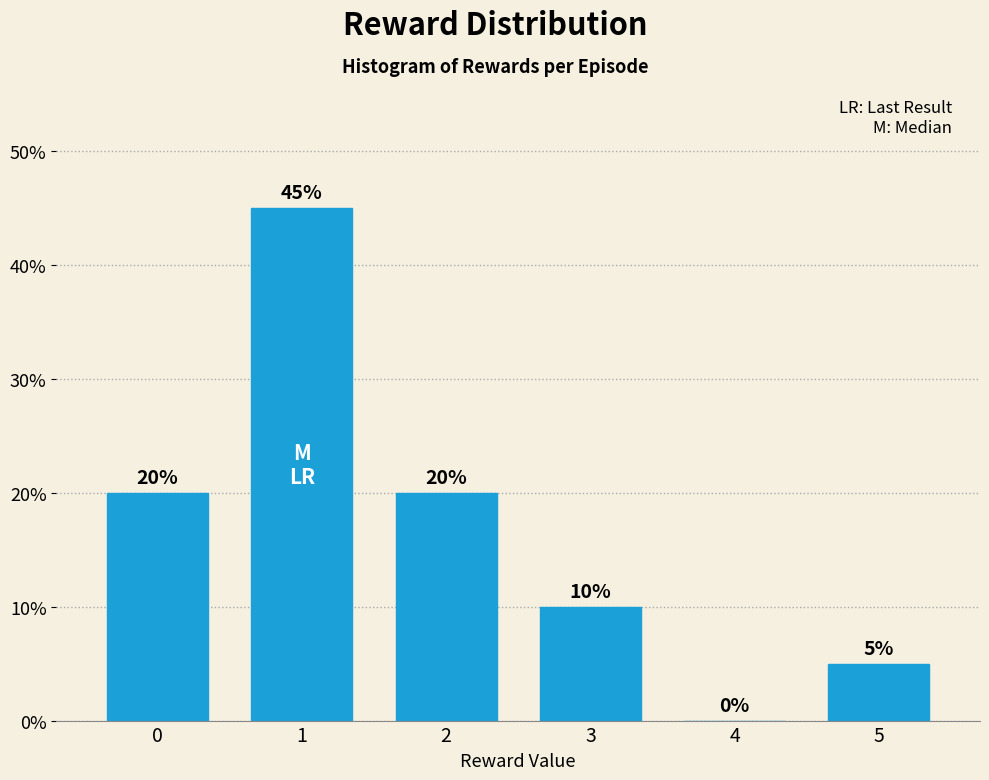

Reading right to left, transcribe all the data shown in this chart.

5=5	4=0	3=10	2=20	1=45	0=20